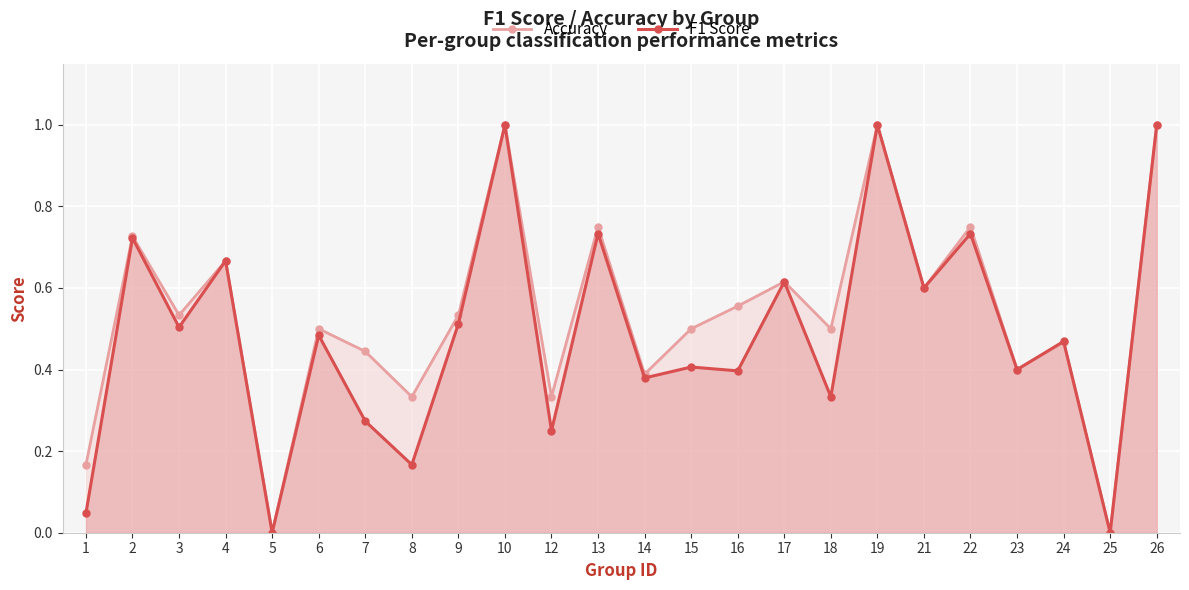

How many categories are shown in the chart?

24